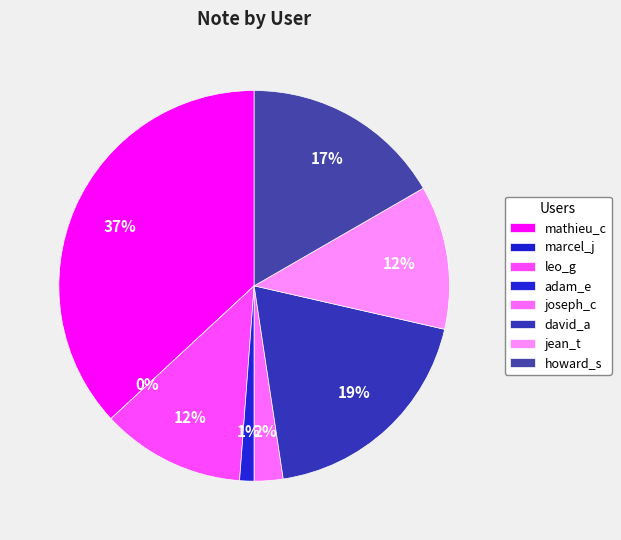

To the nearest percent, what percentage of the pie is howard_s (14)?

17%